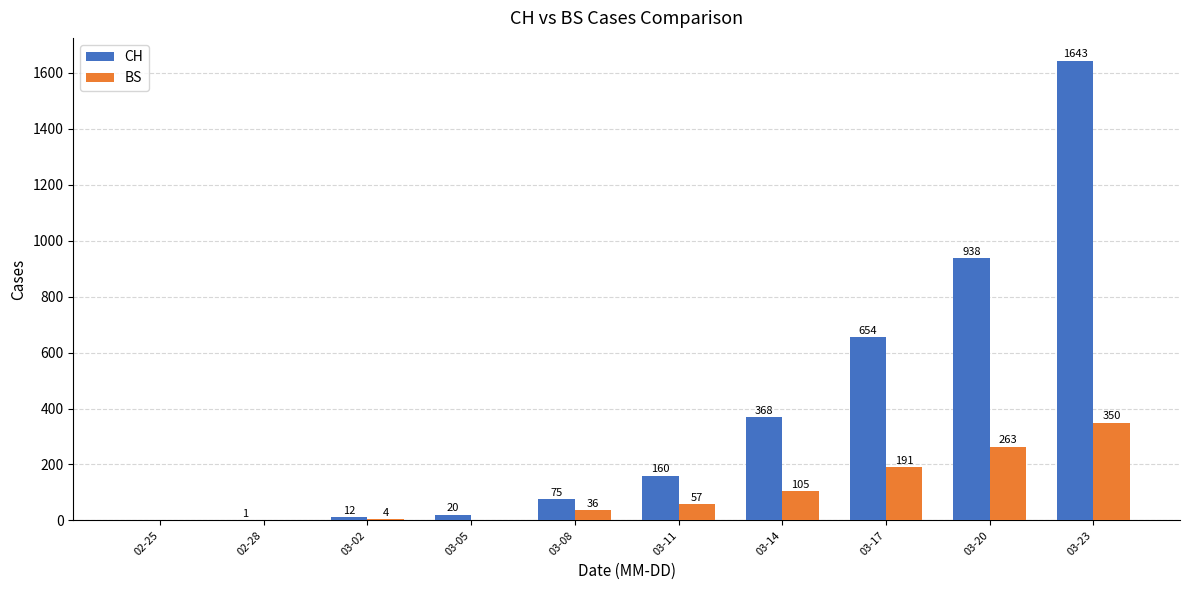

What is the sum of the CH values at 03-20 and 03-17?

1592